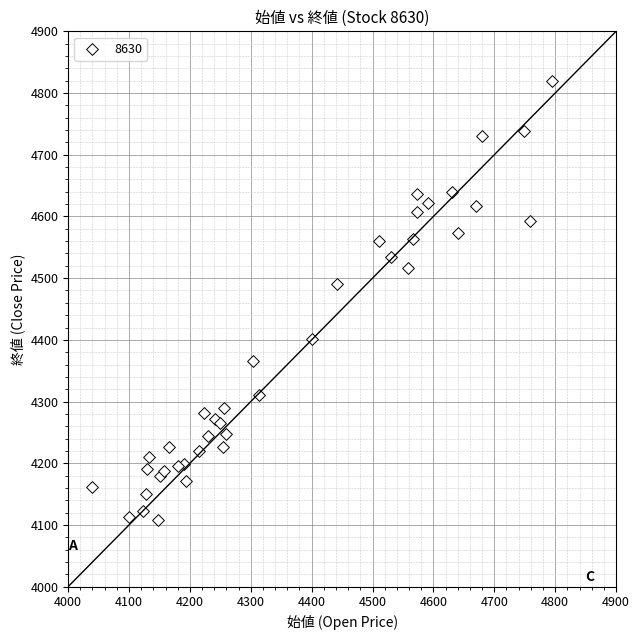

What Y value in the scatter plot is closest to 4463?

4490